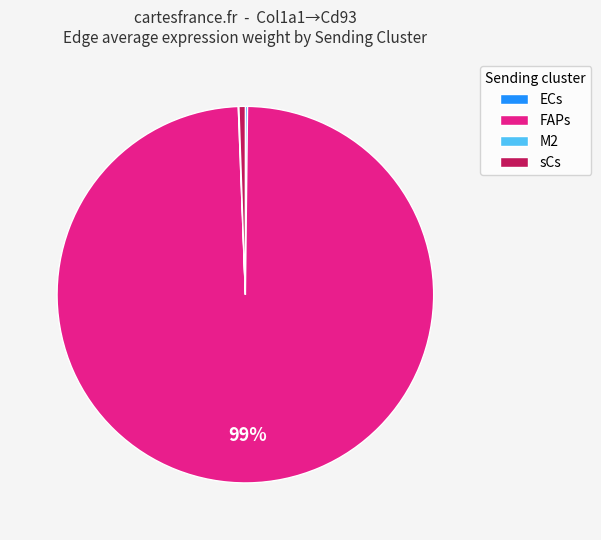

What percentage is the sCs slice, to the nearest percent?

1%